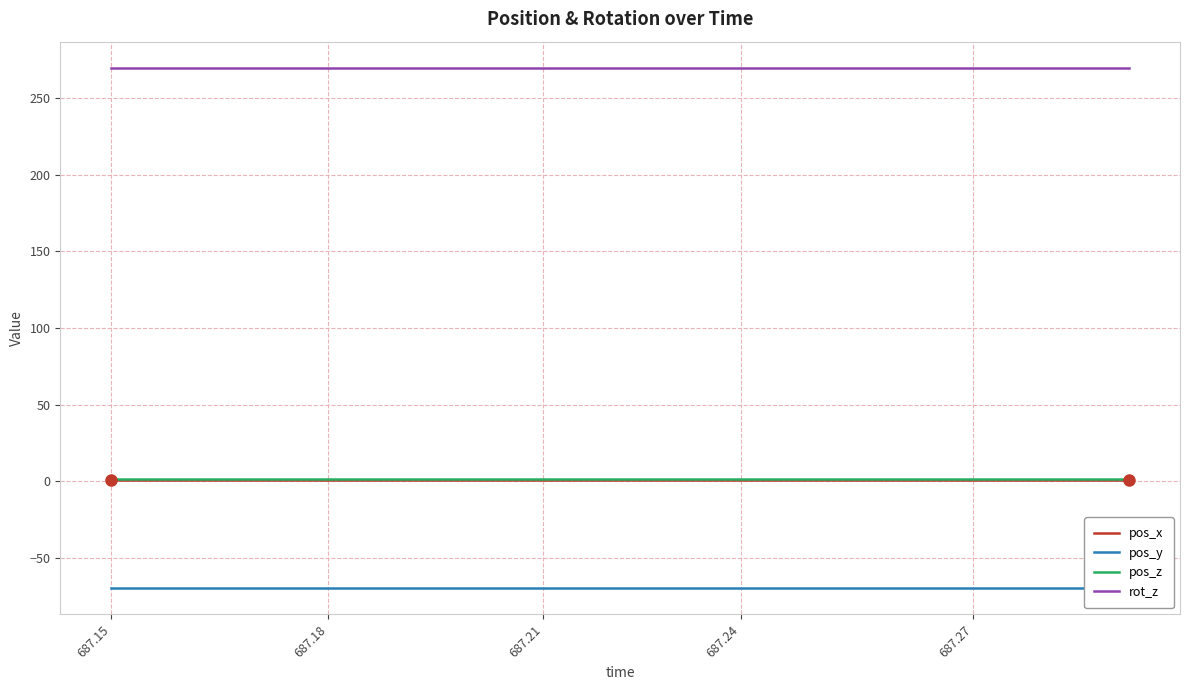

At how many categories does at least one series exceed 71?

15